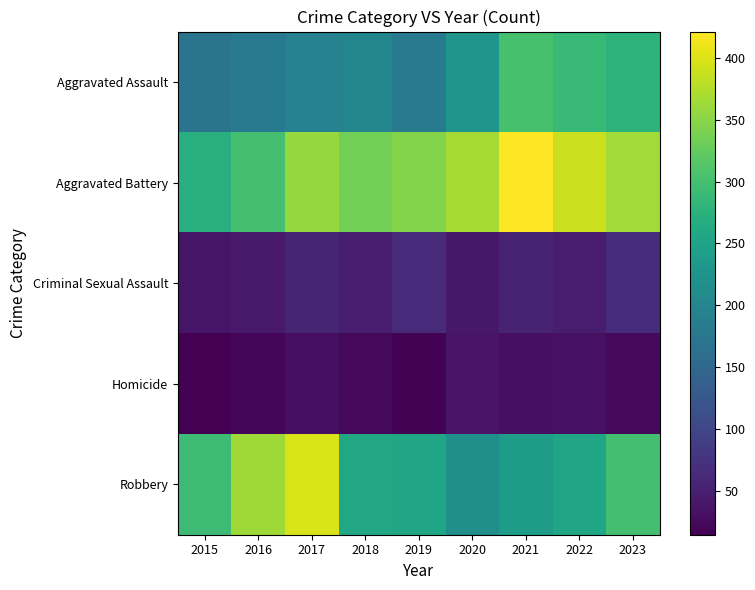

What is the minimum value shown in the chart?

15